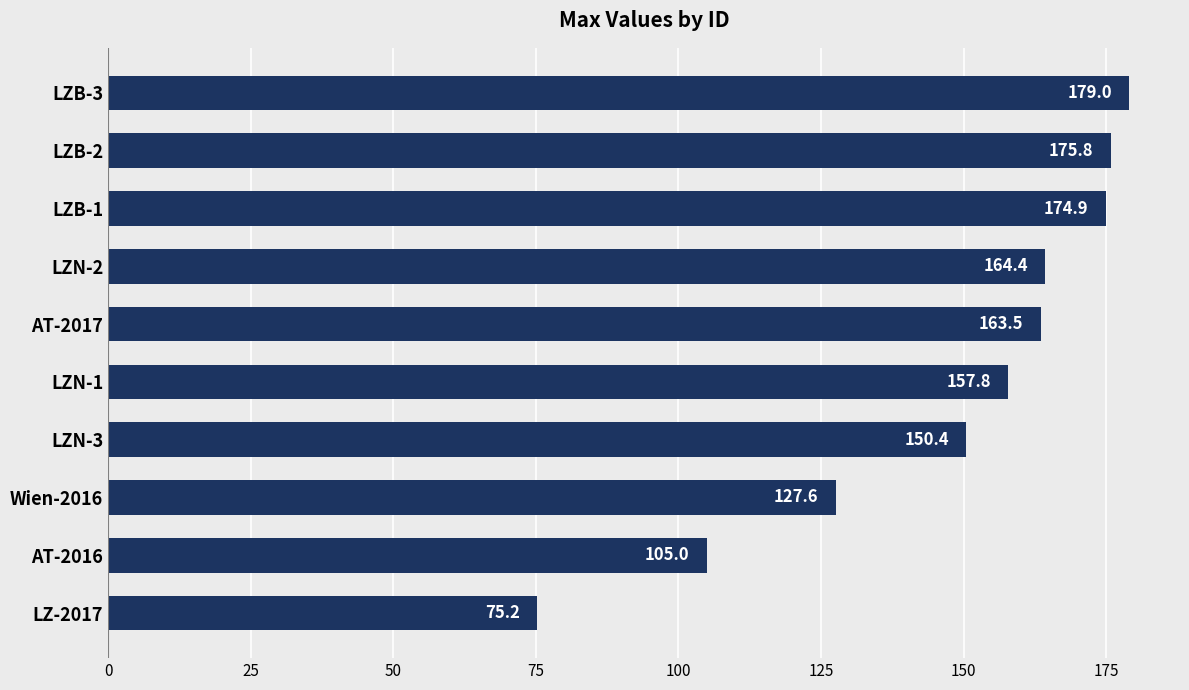

At which label is the value closest to 127?

Wien-2016